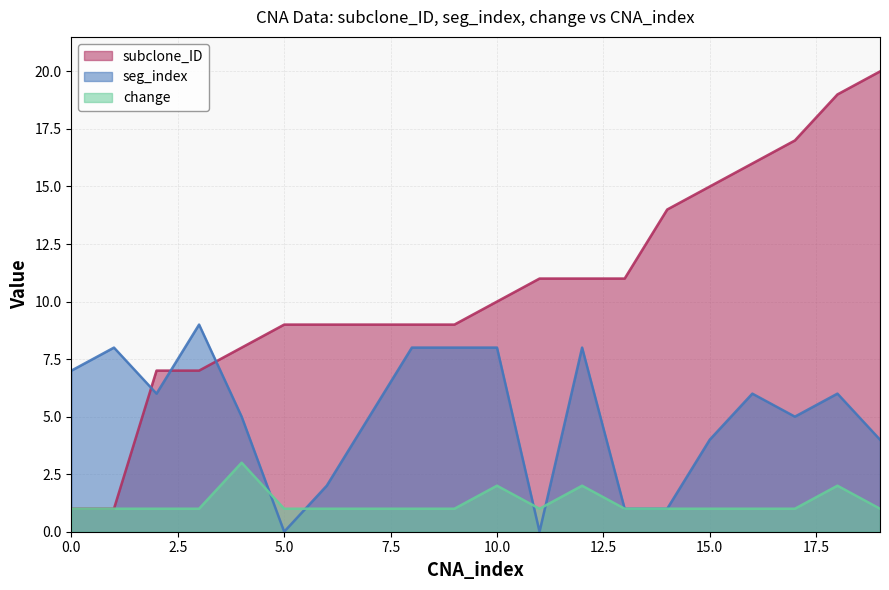

Is the value of subclone_ID at 14 greater than the value of seg_index at 15?

Yes